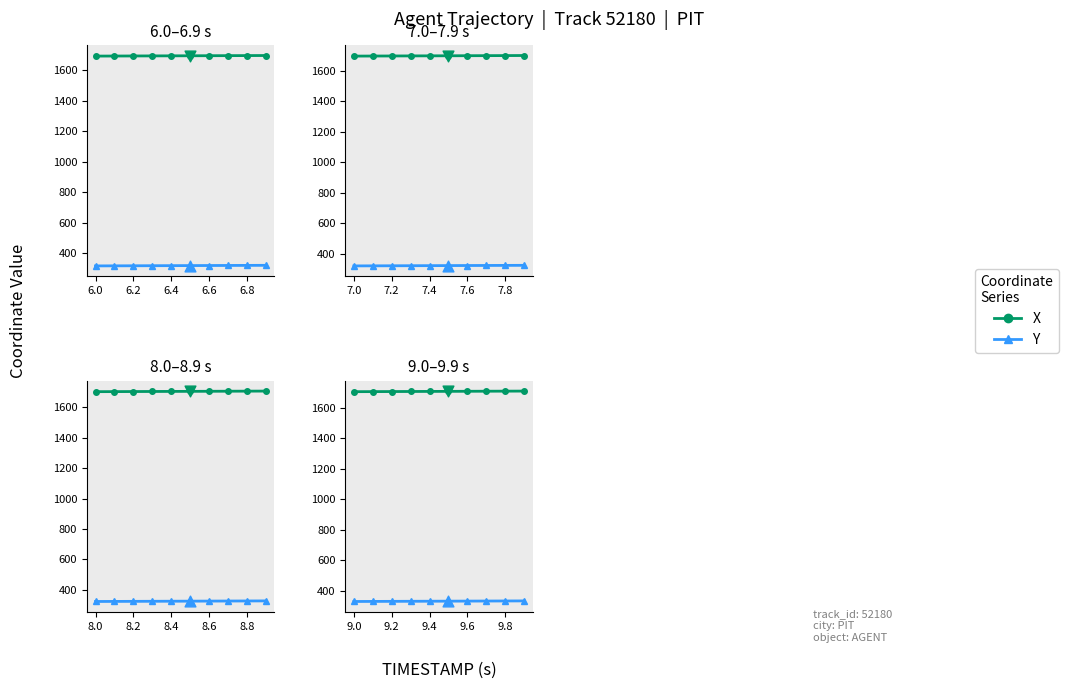

What is the total value across all series at 9.2?

2036.6